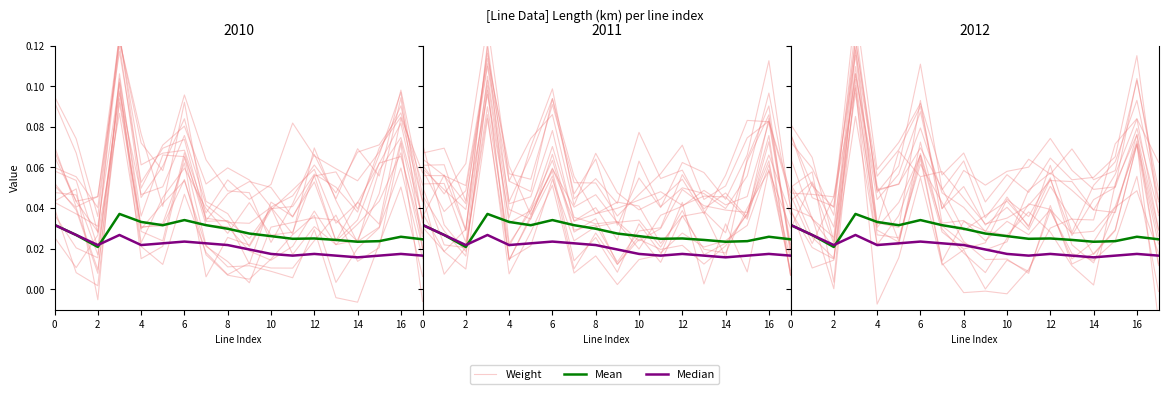

How many data points does each series have?

18